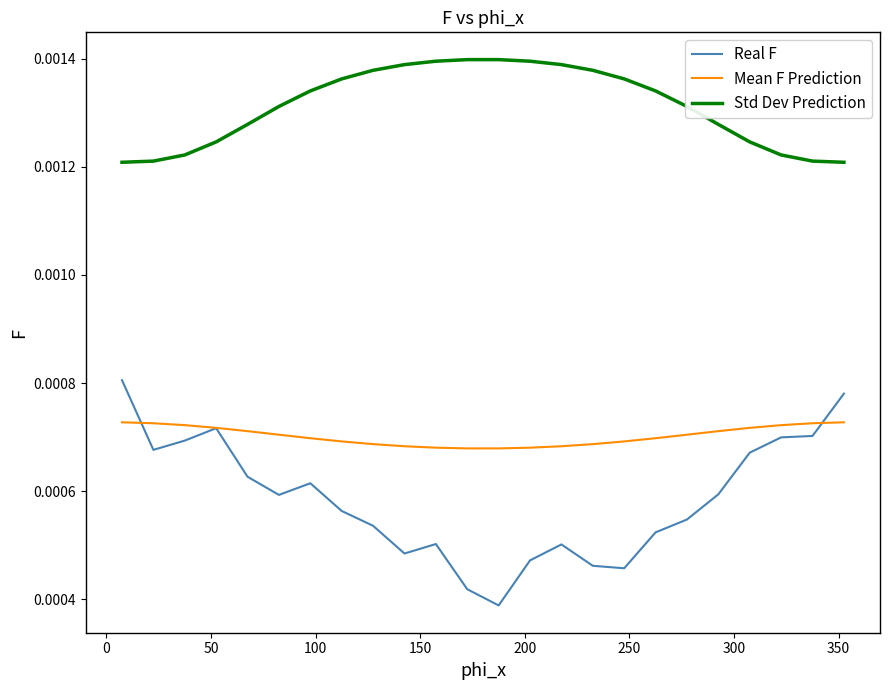

List the series in order of their peak value, lowest first.

Mean F Prediction, Real F, Std Dev Prediction